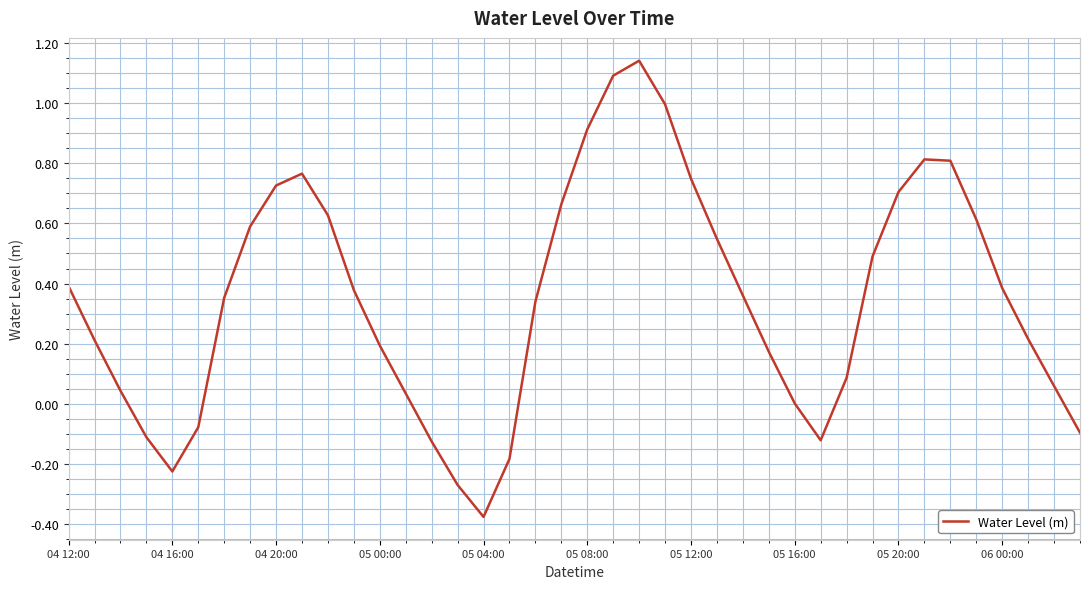

What is the difference between the maximum and minimum values?

1.5